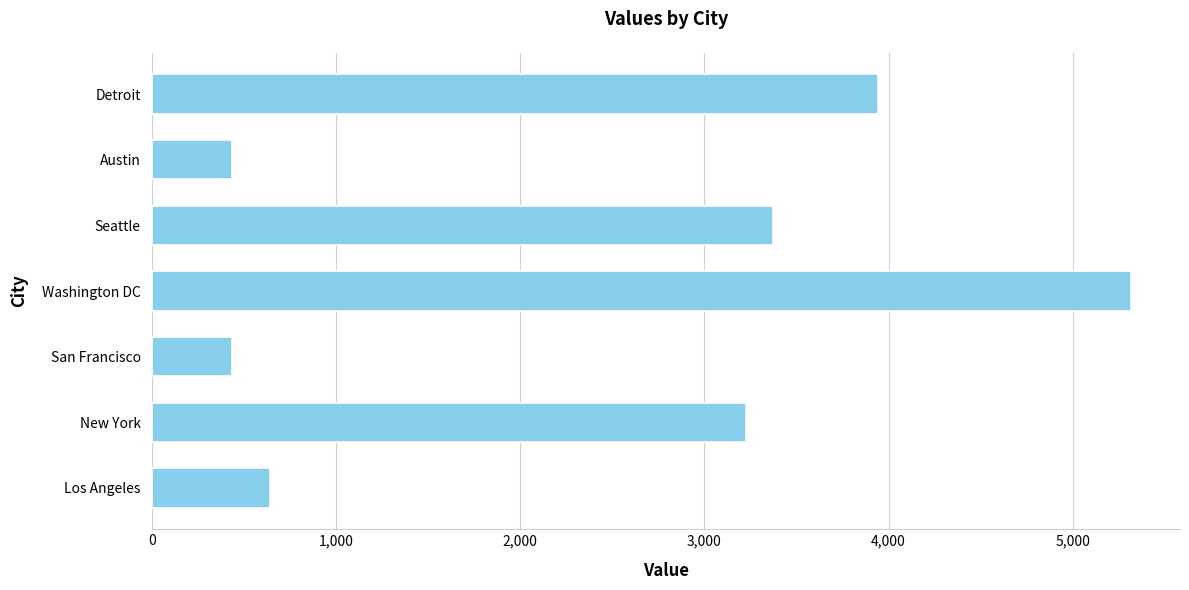

Count the number of categories in the chart.

7